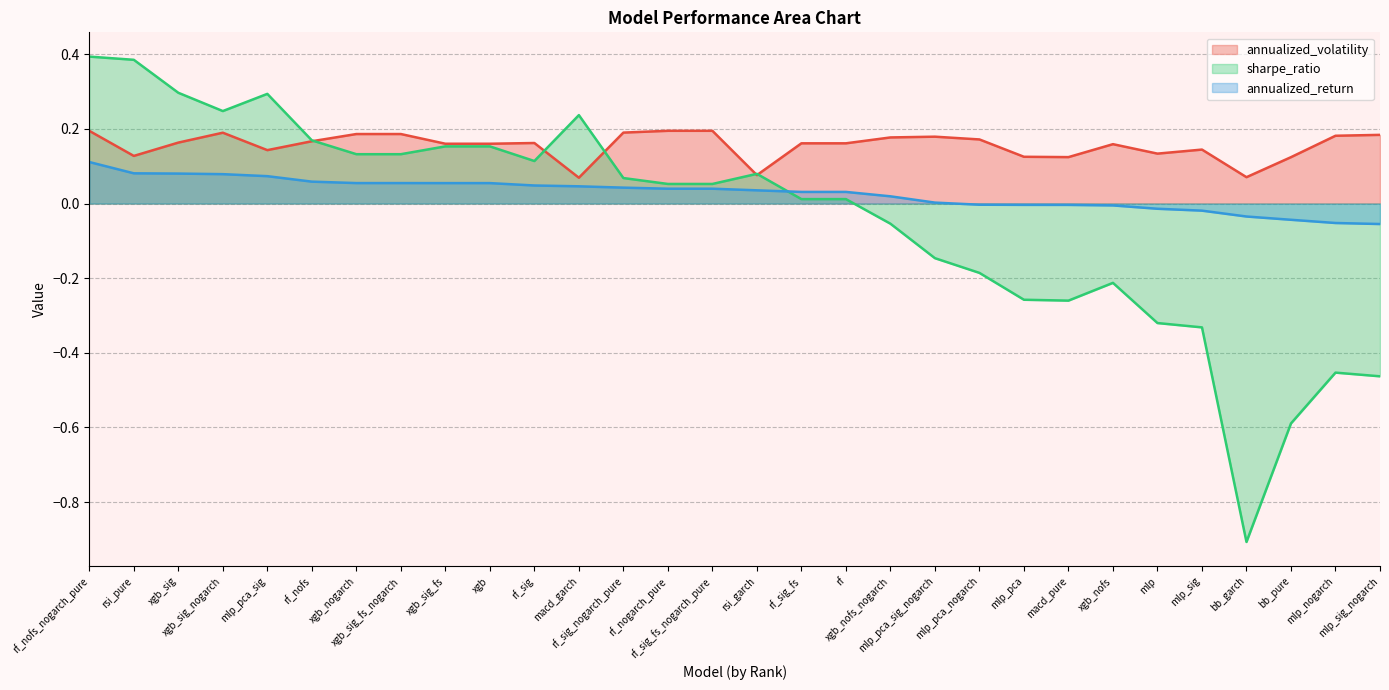

What is the smallest value displayed?

-0.9